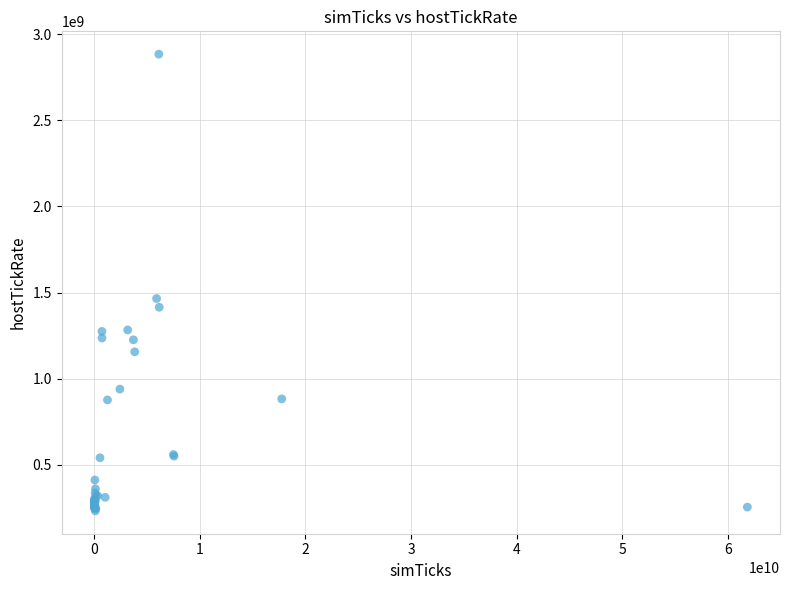

What Y value in the scatter plot is closest to 1558254348?

1465283999